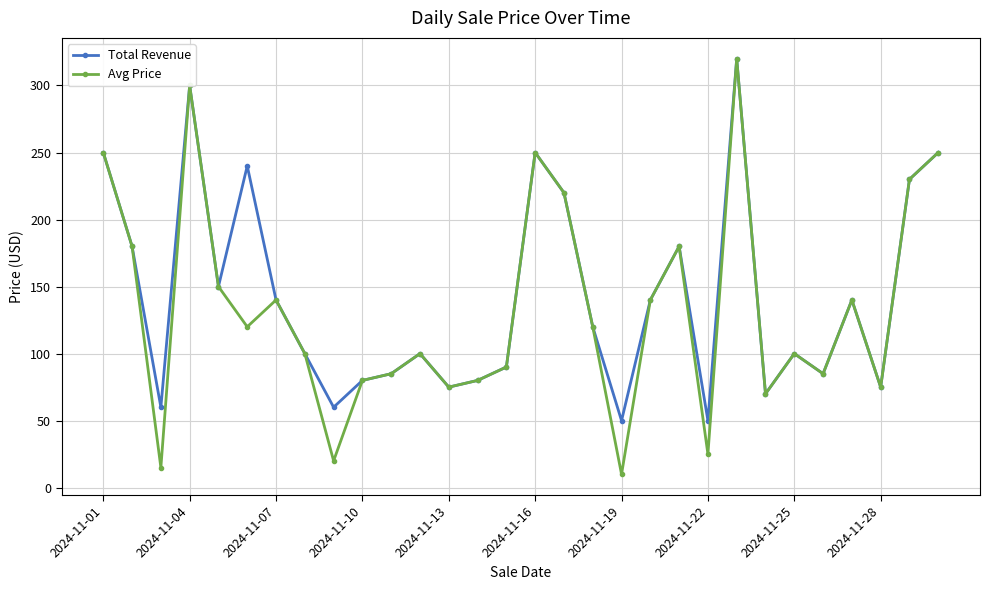

Does the chart display data point markers on the line(s)?

Yes